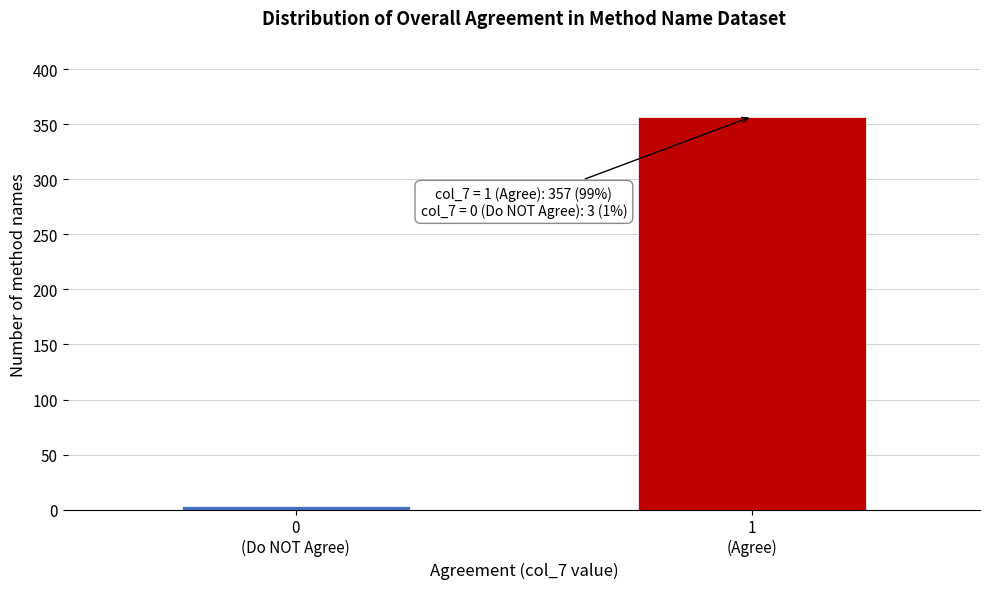

Reading left to right, transcribe all the data shown in this chart.

3	357